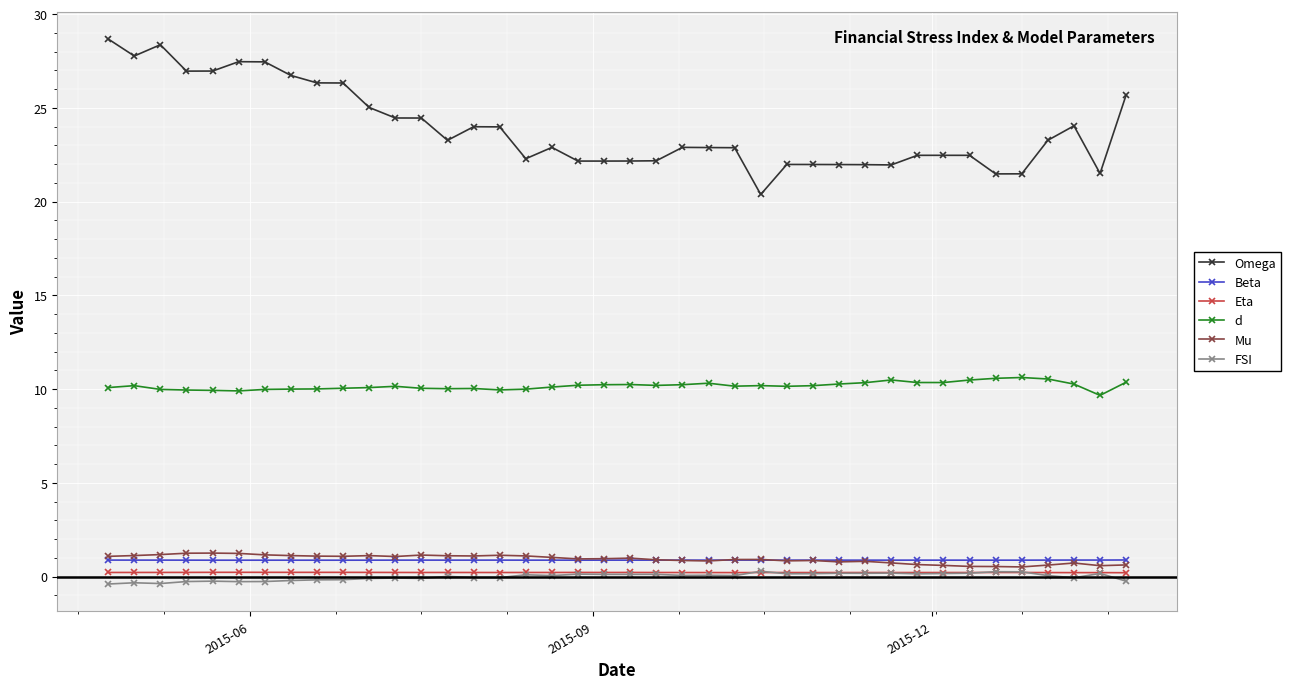

Which series has the largest total across all categories?

Omega